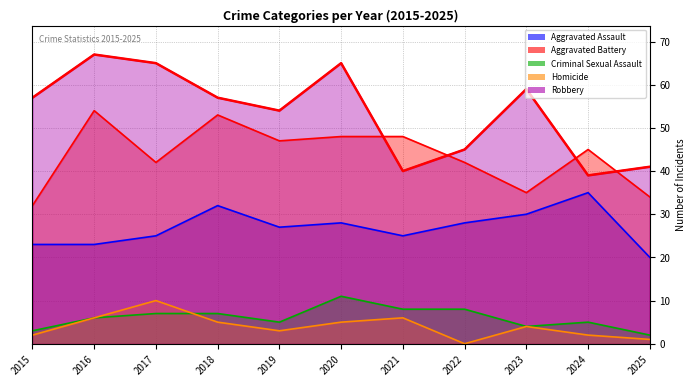

True or false: Criminal Sexual Assault and Aggravated Assault intersect in this chart.

False